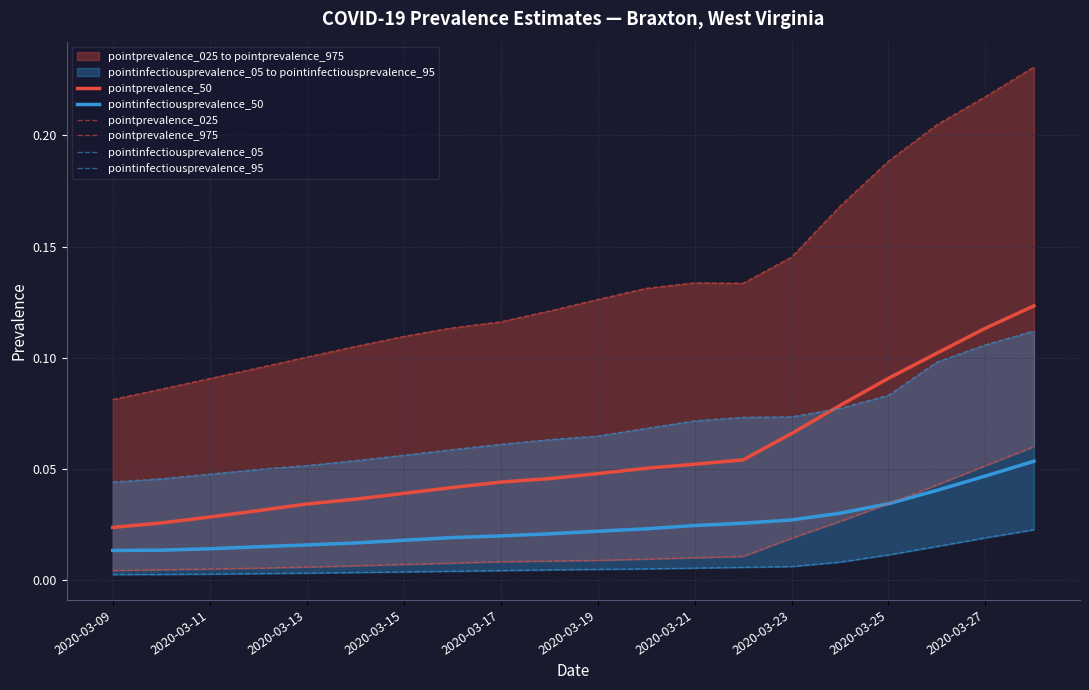

True or false: pointprevalence_975 and pointprevalence_025 intersect in this chart.

False